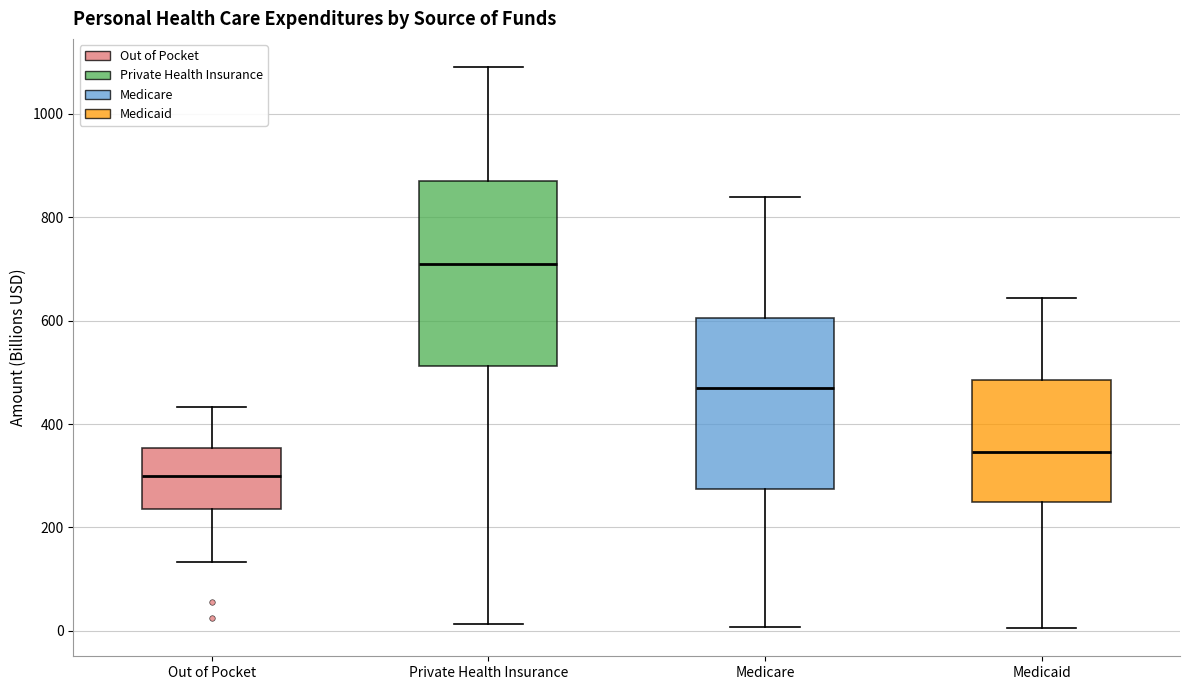

Which box has the lowest median line?

Out of Pocket